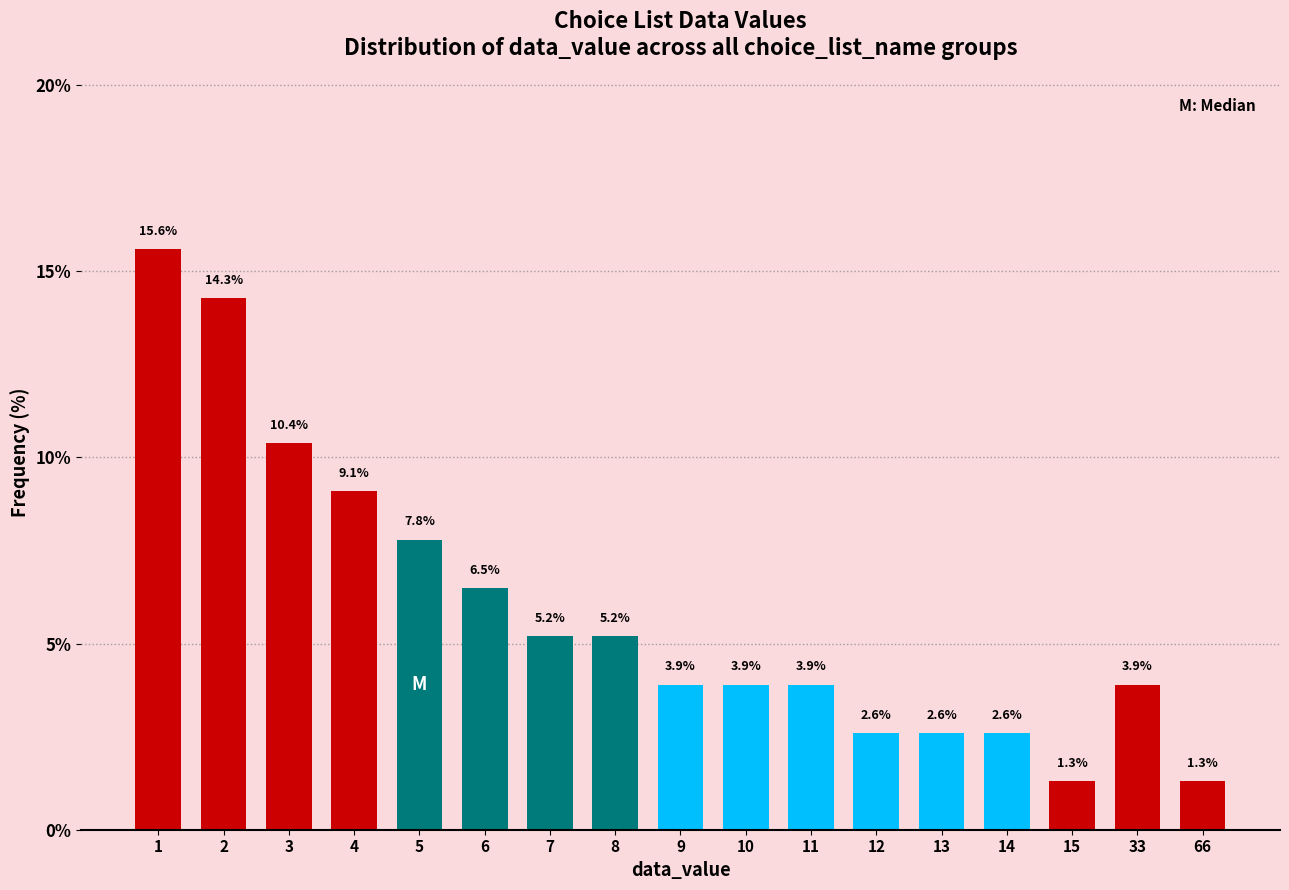

Reading left to right, what are all the values shown in this chart?

15.6	14.3	10.4	9.1	7.8	6.5	5.2	5.2	3.9	3.9	3.9	2.6	2.6	2.6	1.3	3.9	1.3